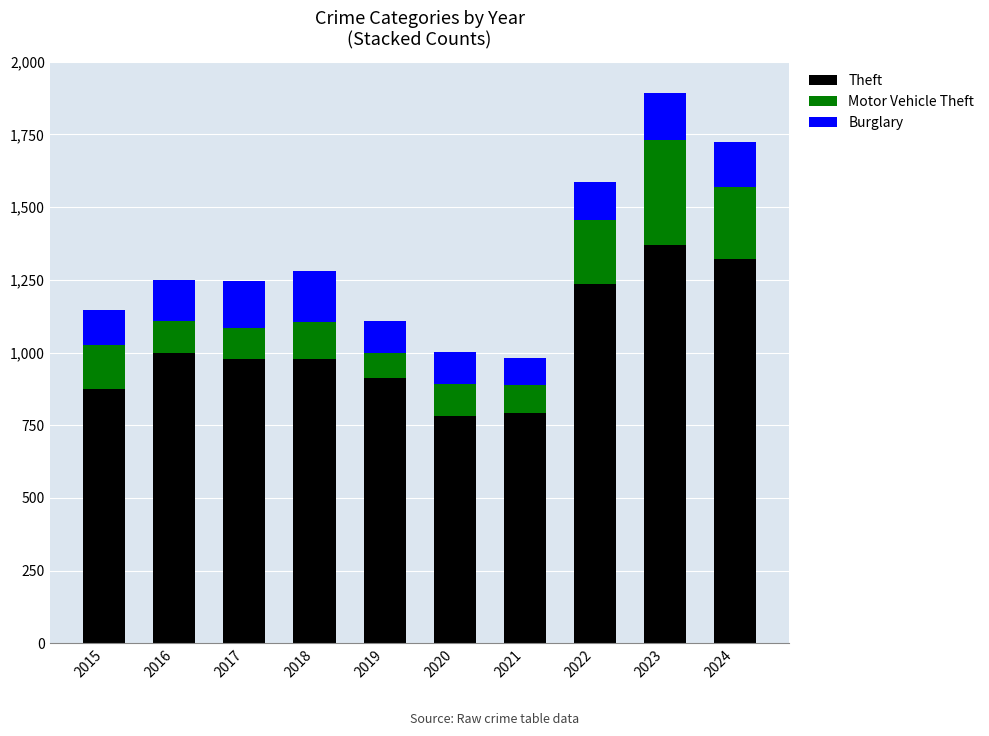

What is the total value across all series at 2017?

1245